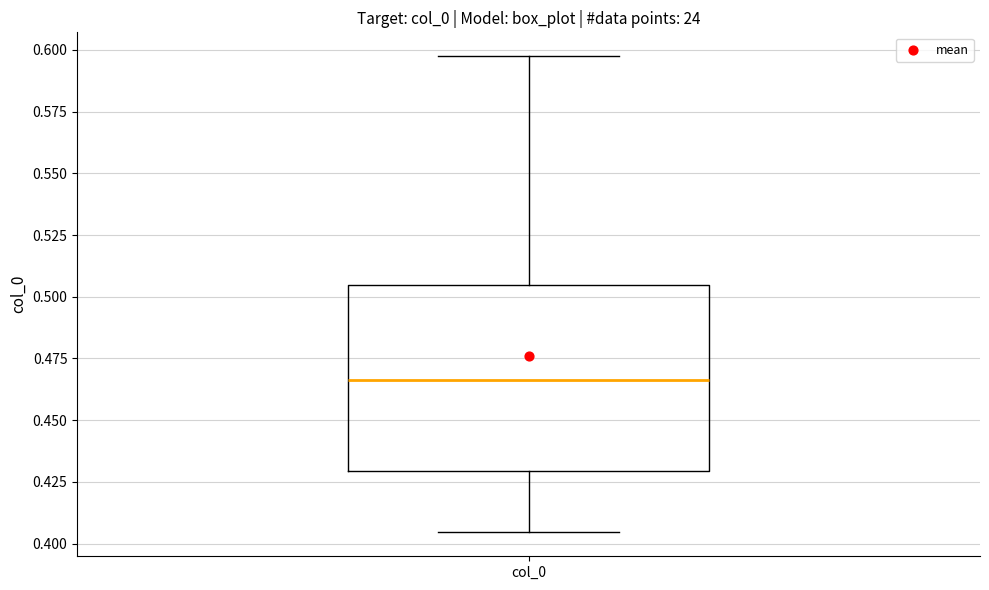

Transcribe this box plot: give where the median line is, the range the box spans, and where the two whiskers end, as read against the y-axis. The values are not printed on the chart, so give them approximately, as read against the axis.

median 0.465, box 0.430 to 0.505, whiskers 0.405 to 0.595